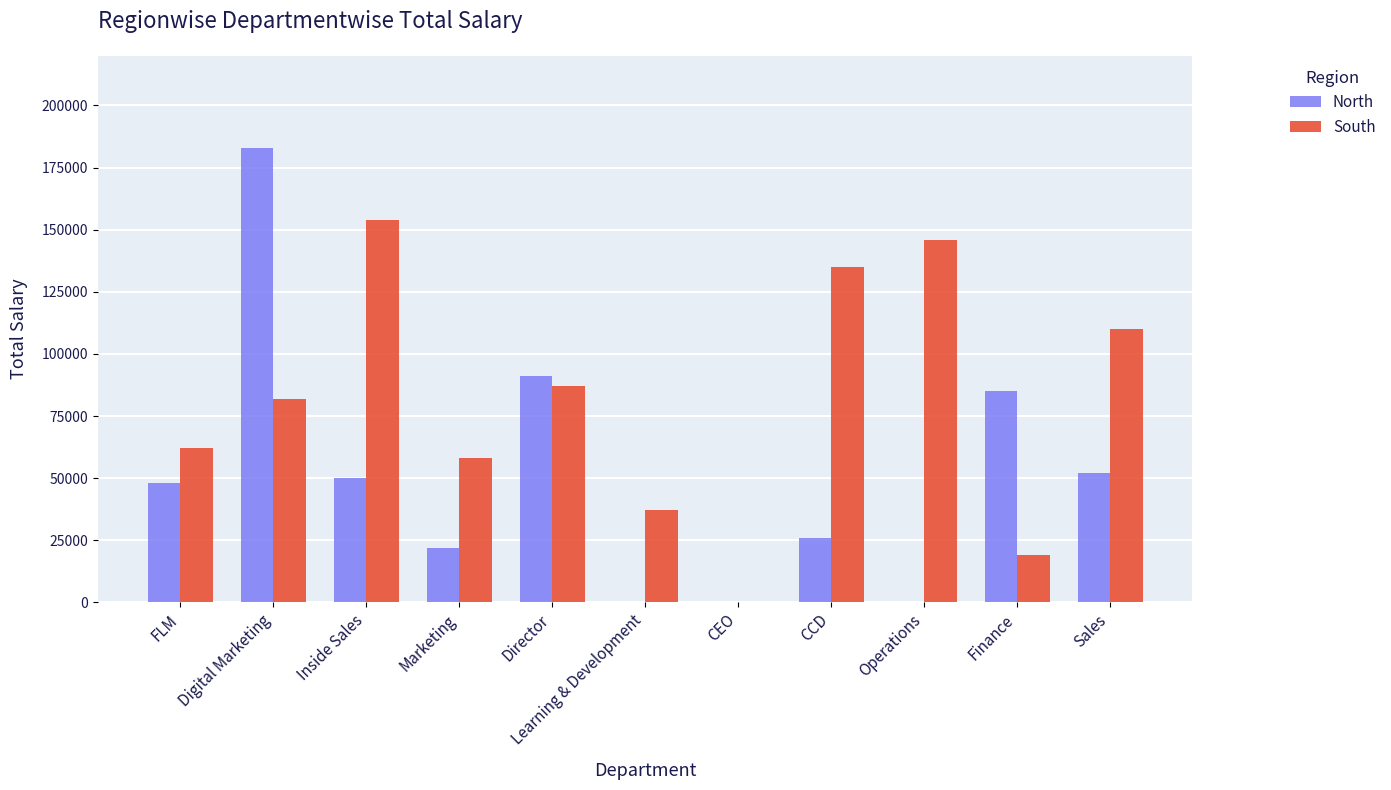

Where is South nearest to the value 77000?

Digital Marketing